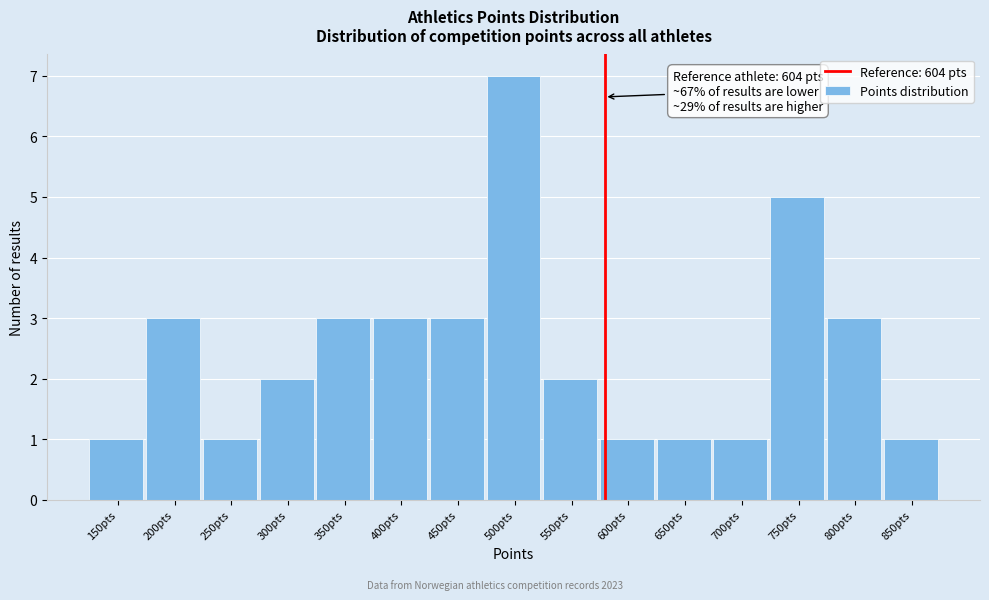

Reading left to right, extract all data points from this chart.

1	3	1	2	3	3	3	7	2	1	1	1	5	3	1